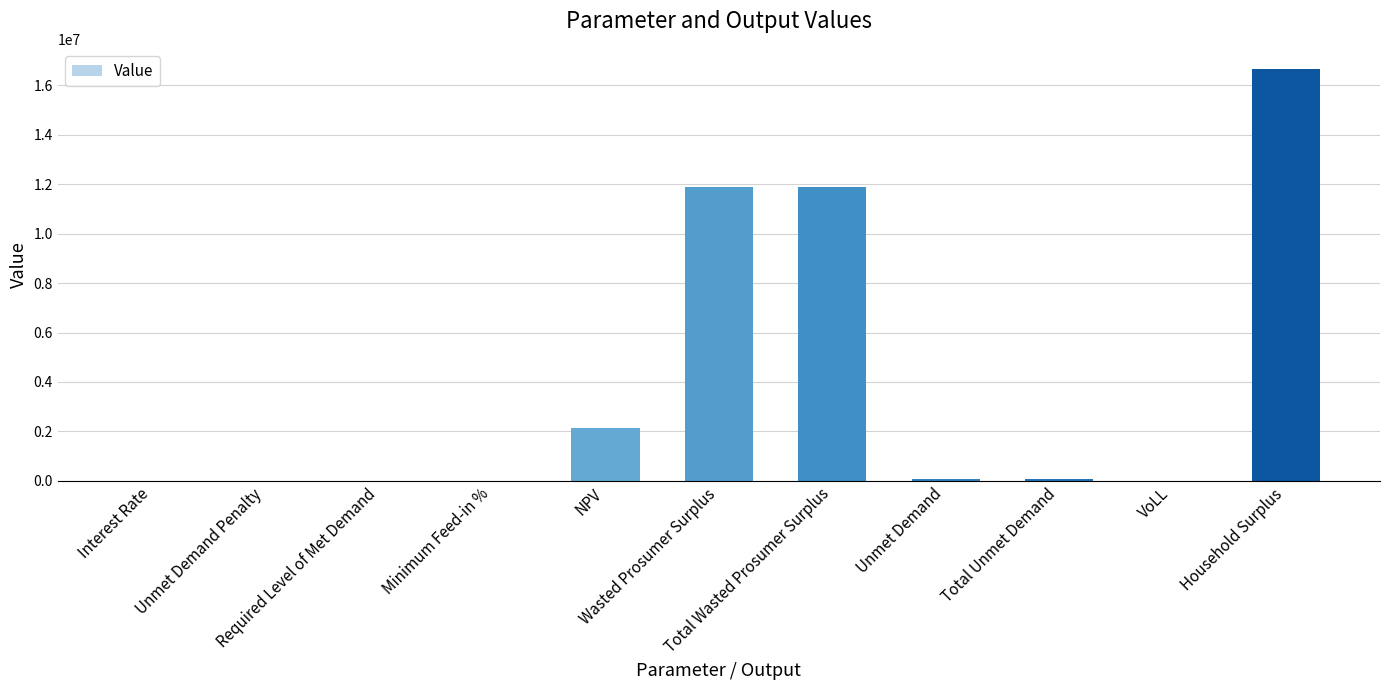

What is the maximum value shown in the chart?

16639563.3